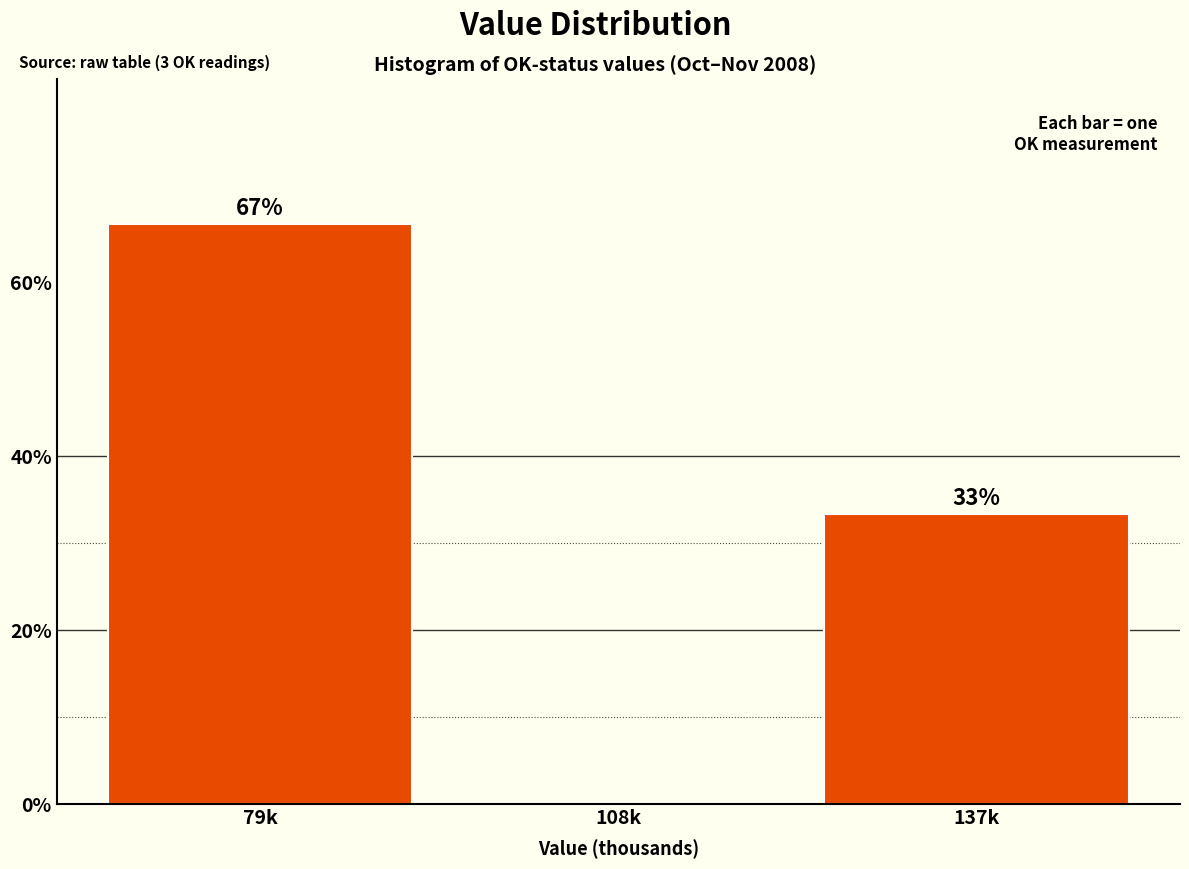

At which category does the chart reach its peak across all series?

79k